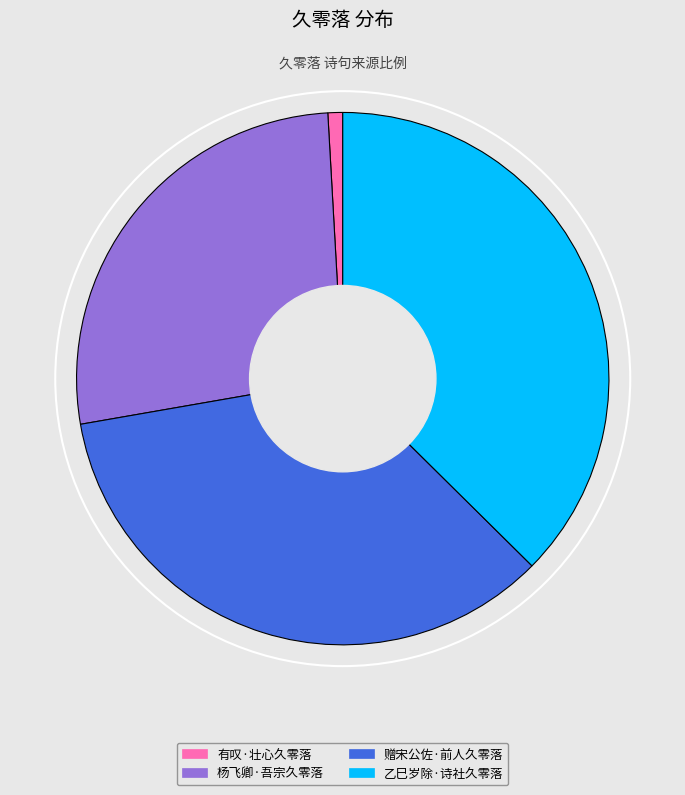

Is 有叹·壮心久零落 the majority of the pie?

No